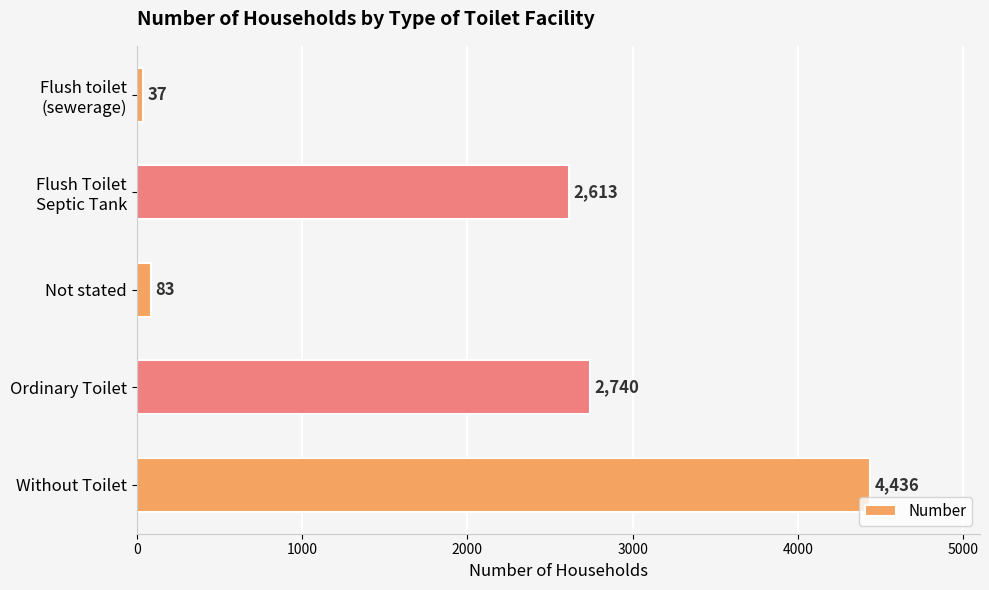

What is the difference between the maximum and minimum values?

4399